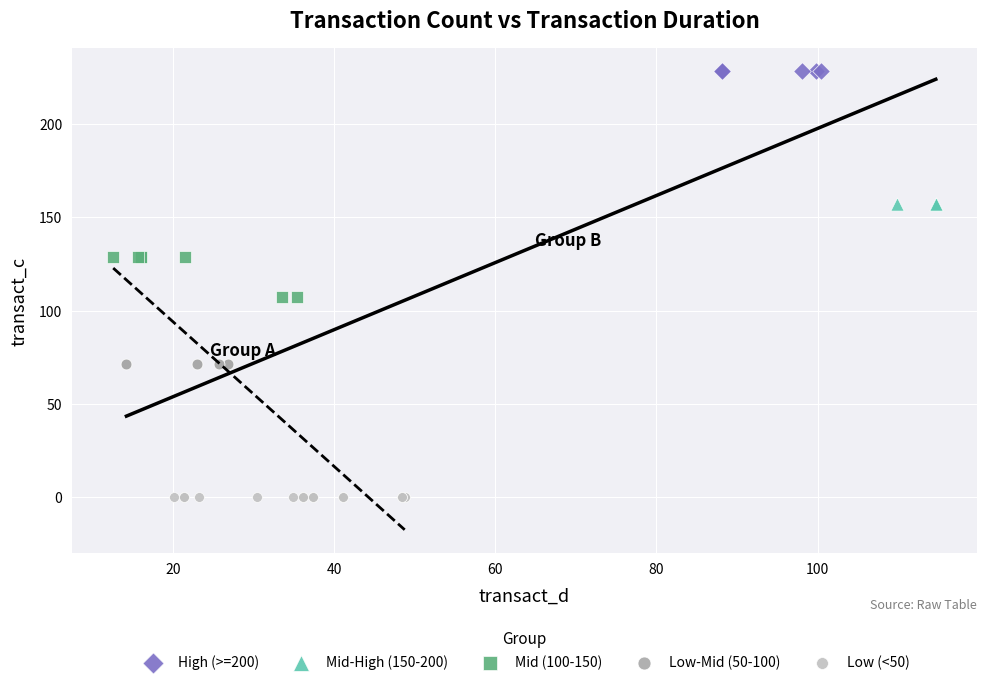

Which series contains the highest Y value?

High (>=200)